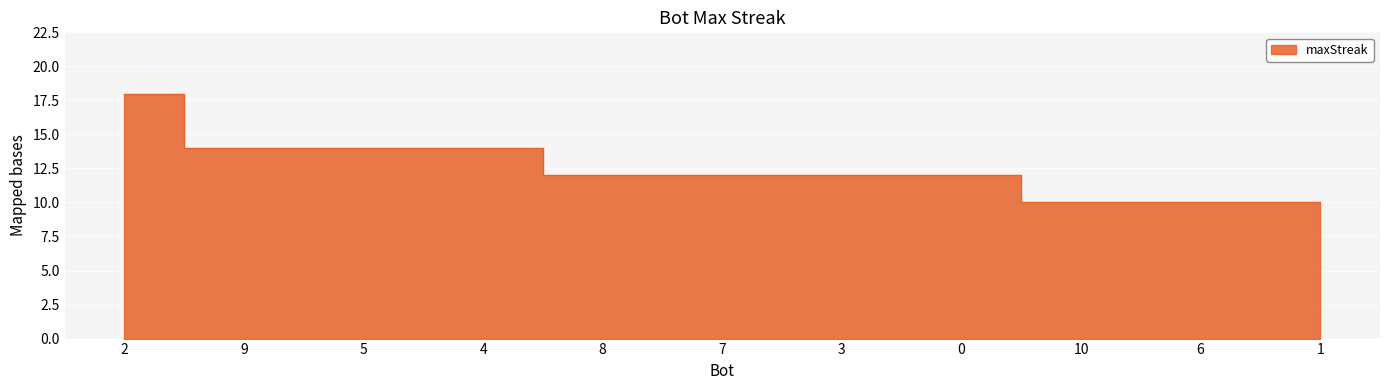

List the labels in order of value, smallest first.

10, 6, 1, 8, 7, 3, 0, 9, 5, 4, 2